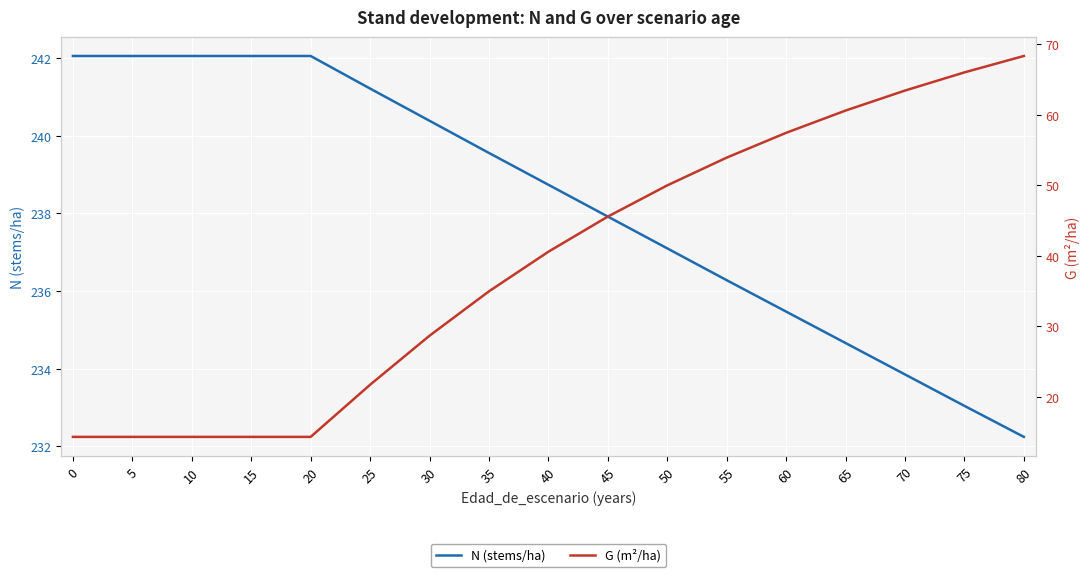

The N (stems/ha) series shows 242.1 at 15. True or false?

True